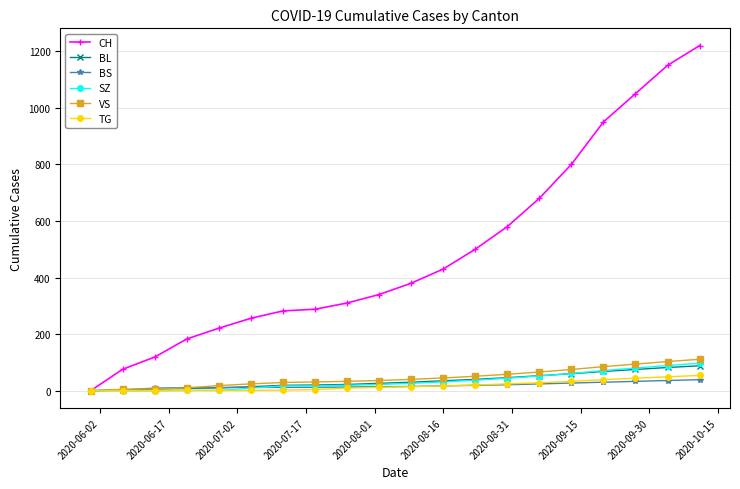

What is the highest value of the TG series?

54